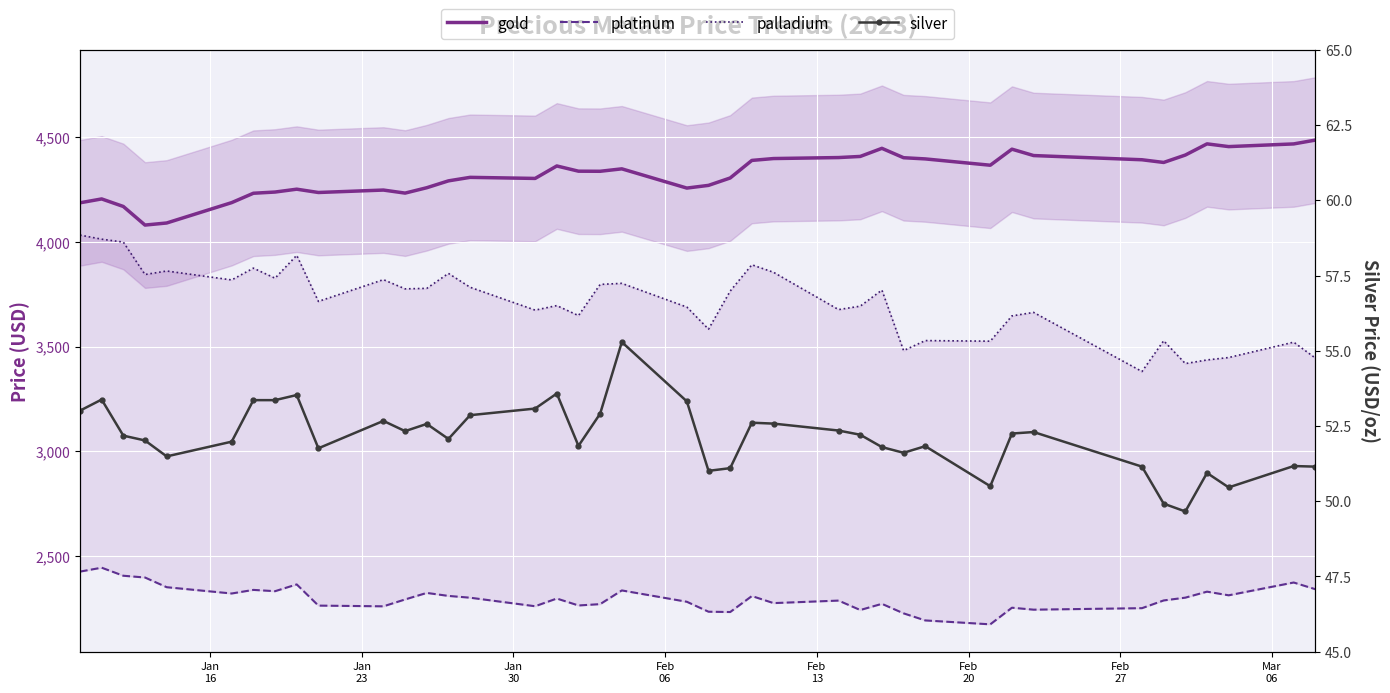

What is the minimum value for platinum?

2173.4